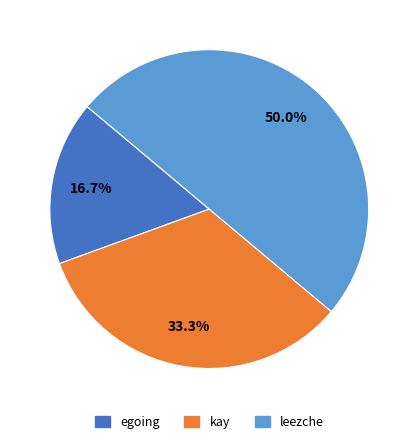

To the nearest percent, what percentage of the pie is leezche?

50%